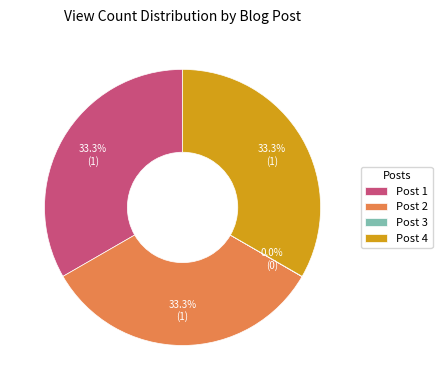

Combined, what portion of the pie is Post 4 and Post 2?

66.7%